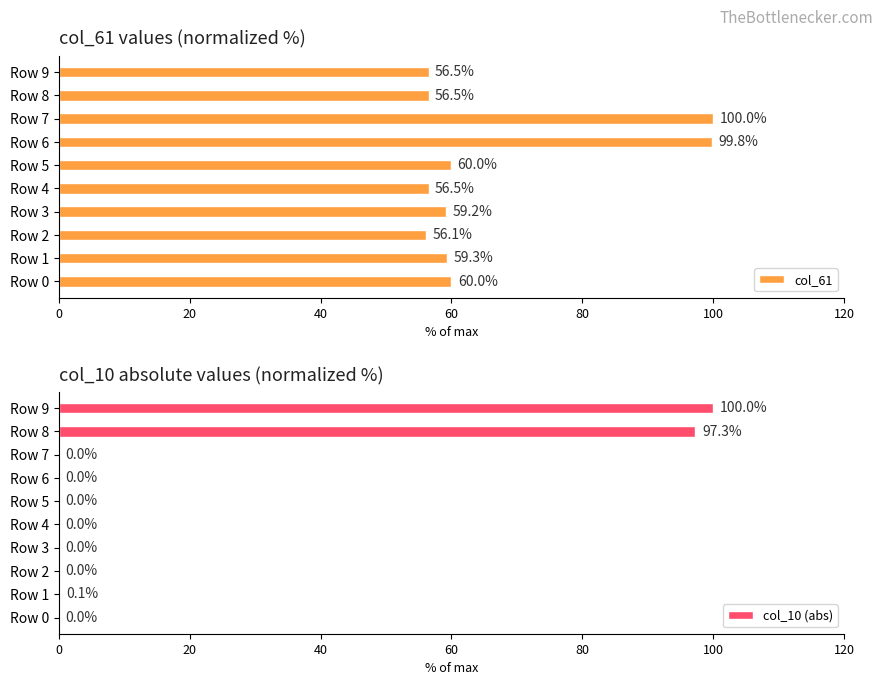

At which label does col_61 reach its minimum?

Row 2